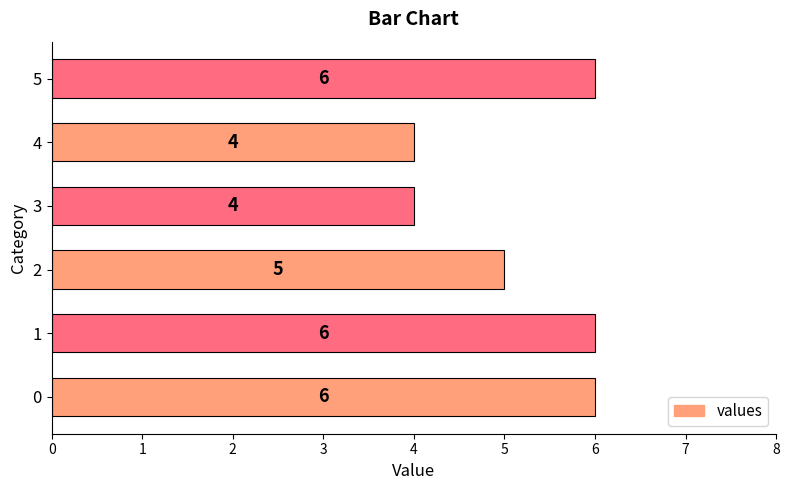

Read the value at 1.

6